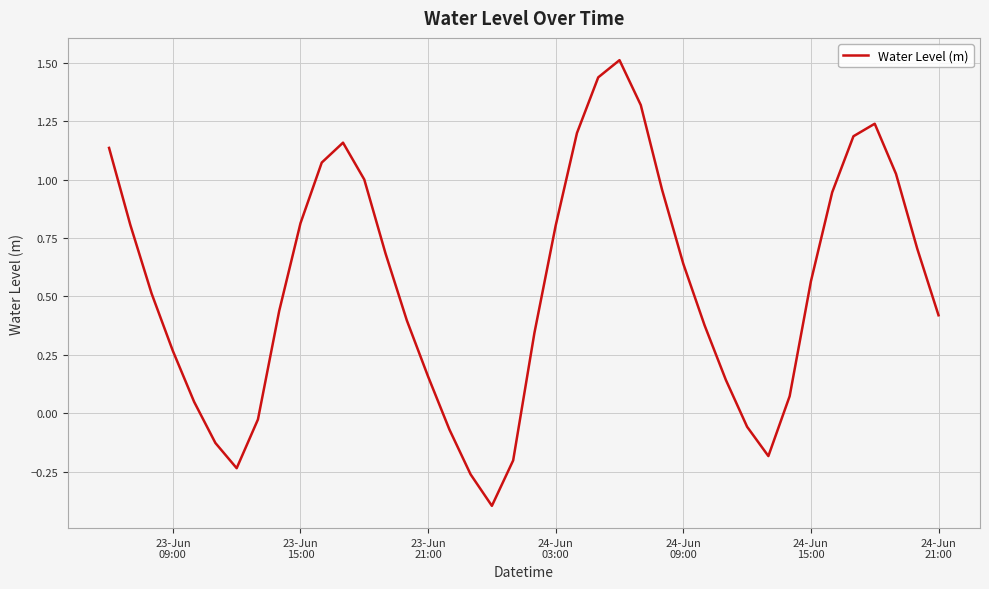

What is the difference between the maximum and minimum values?

1.9